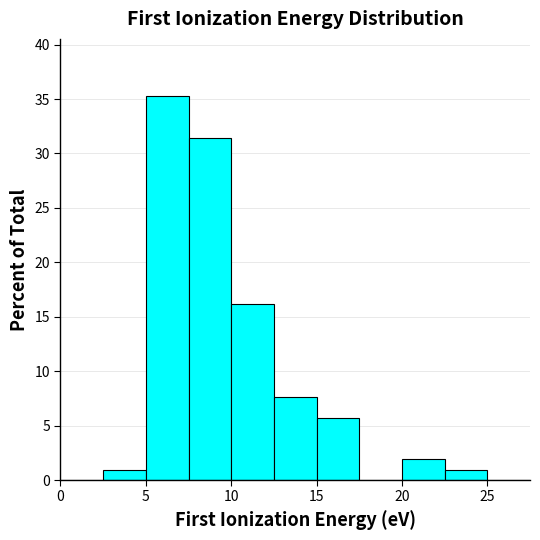

How tall is the bar that spans 22.5 to 25.0 on the x-axis? The values are not printed on the chart, so give them approximately, as read against the axis.

1.0